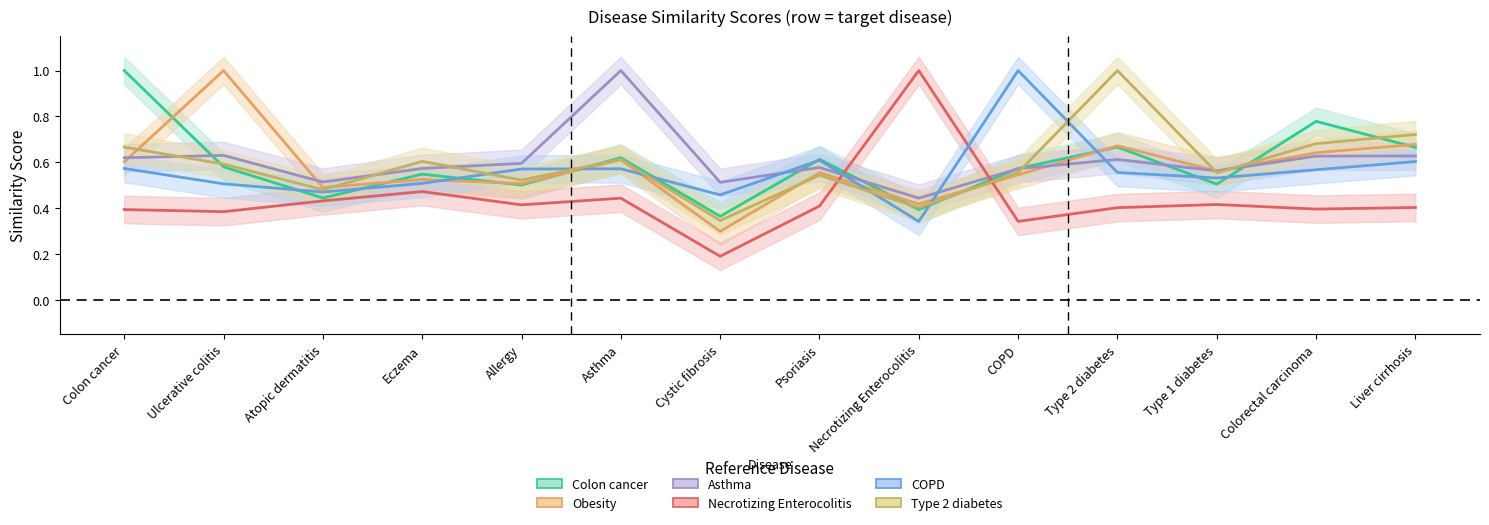

What is the smallest value displayed?

0.2